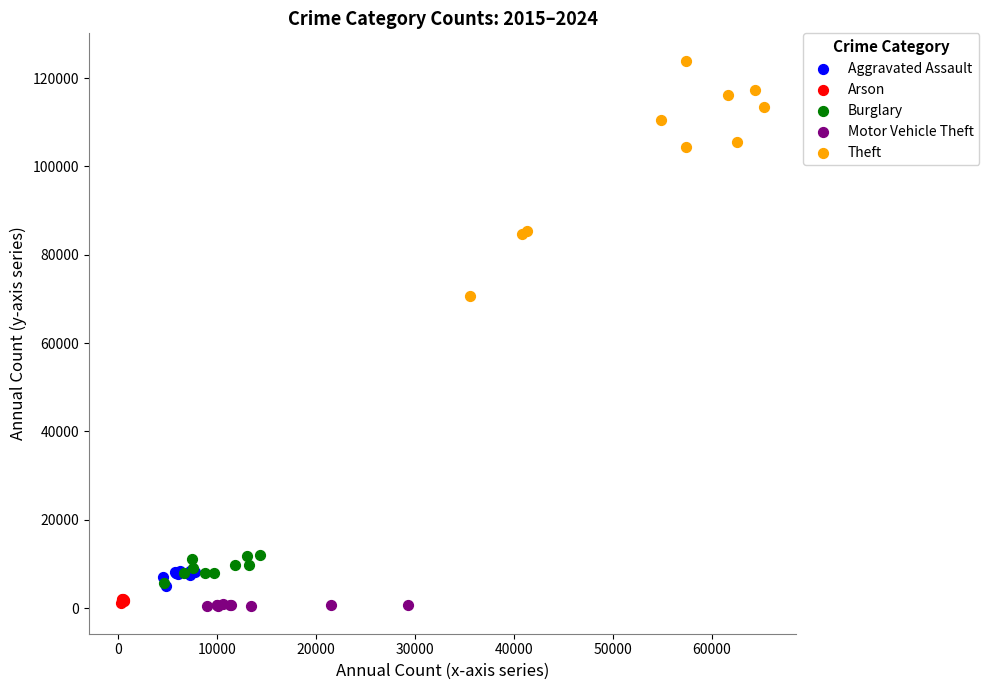

Which series contains the highest Y value?

Theft